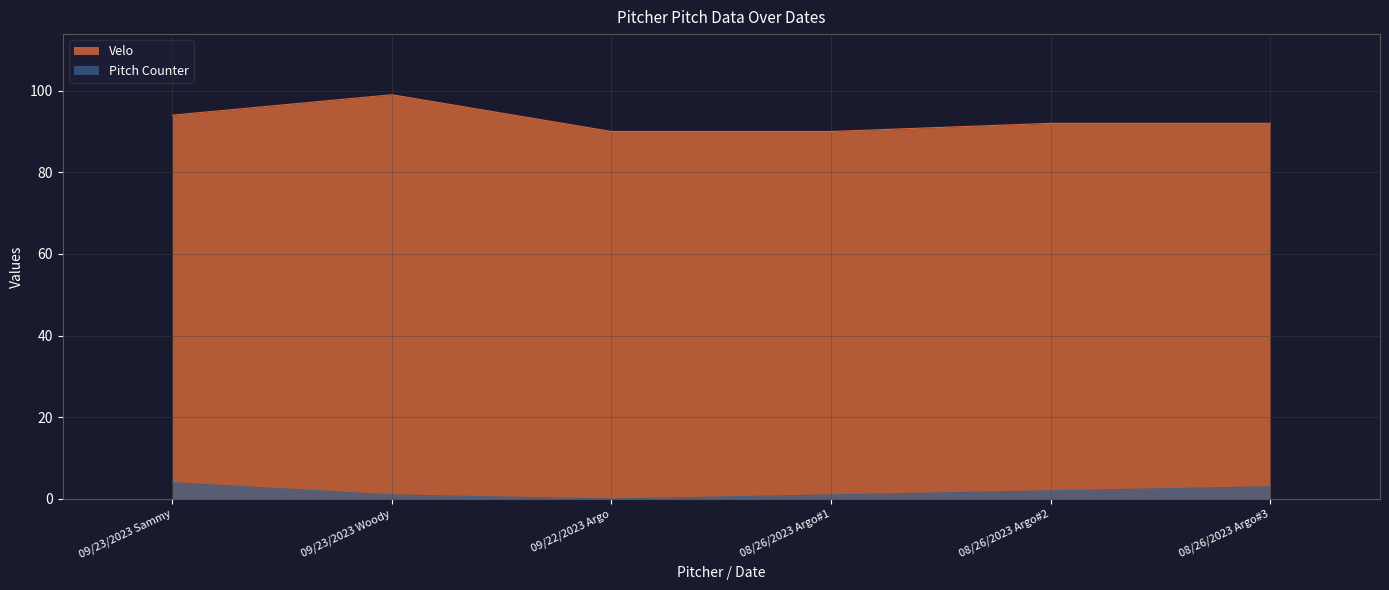

Is the value of Pitch Counter at 08/26/2023 Argo#1 greater than the value of Velo at 09/22/2023 Argo?

No